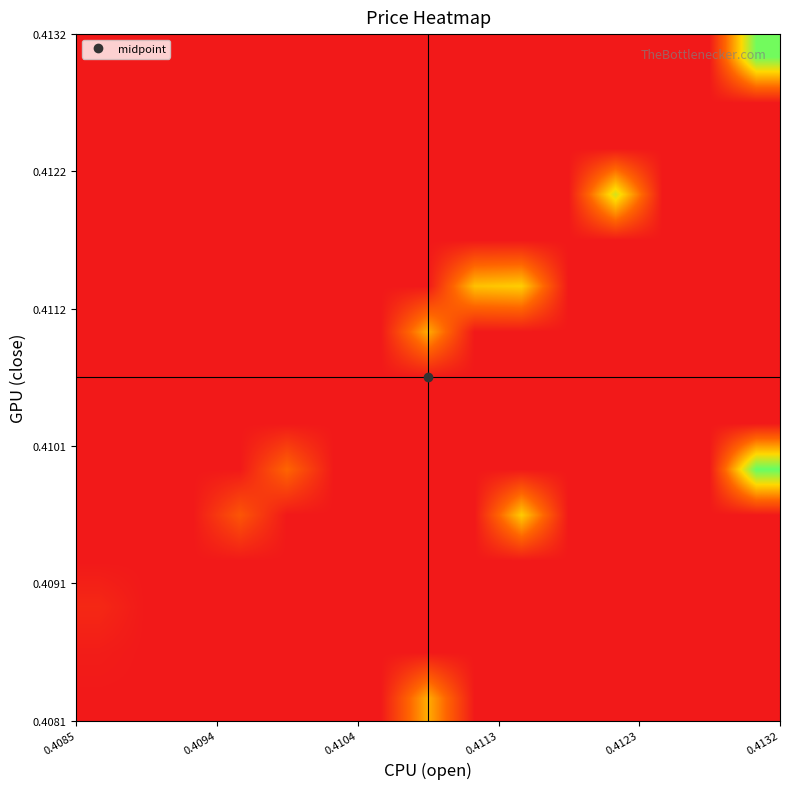

How many series are shown in this chart?

15